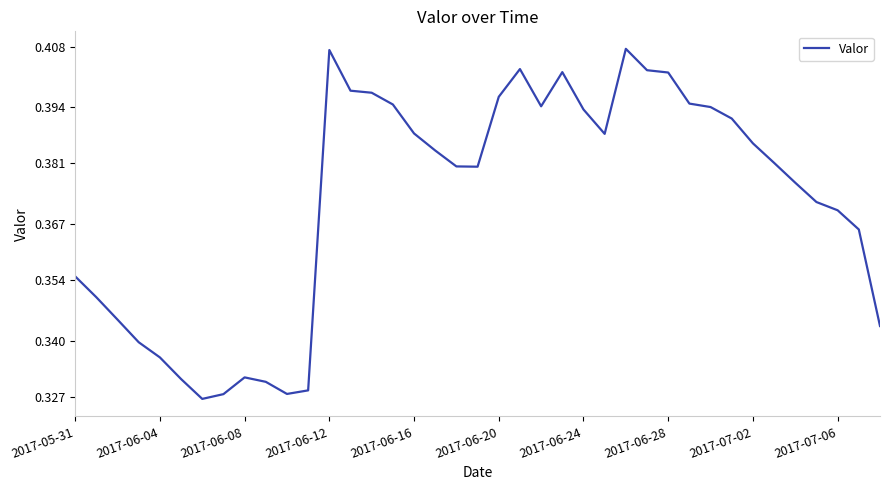

What is the minimum value shown in the chart?

0.3